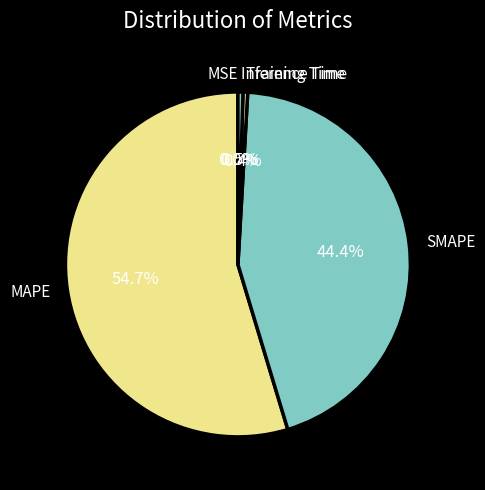

What is the majority slice?

MAPE